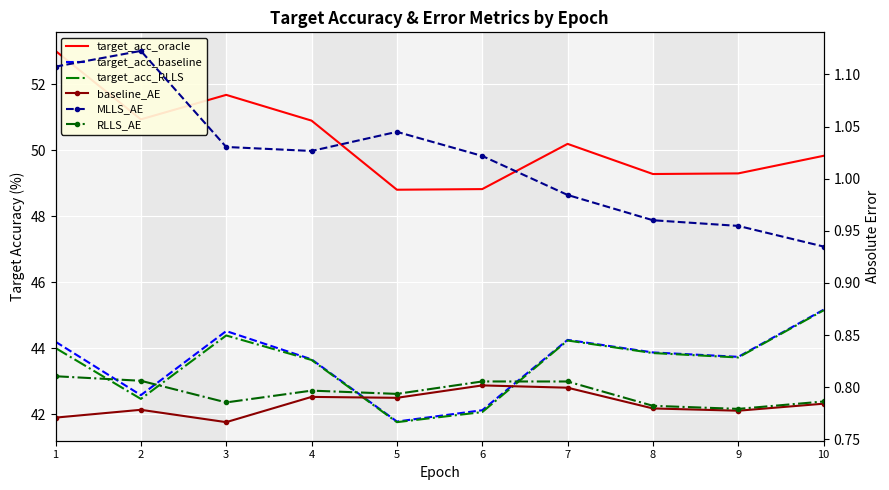

What is the average value of the target_acc_RLLS series?

43.5